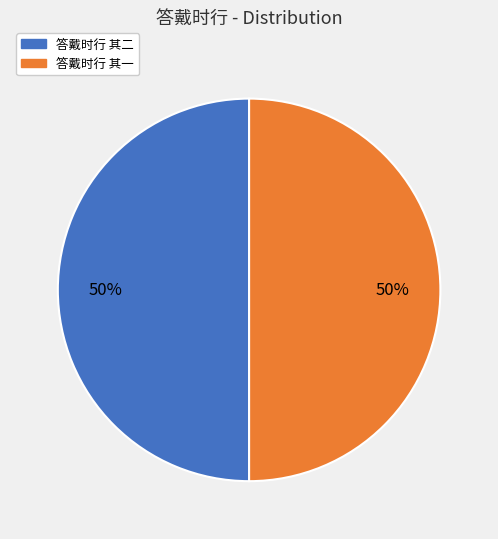

Do 答戴时行 其二 and 答戴时行 其一 together represent more than half of the pie?

Yes